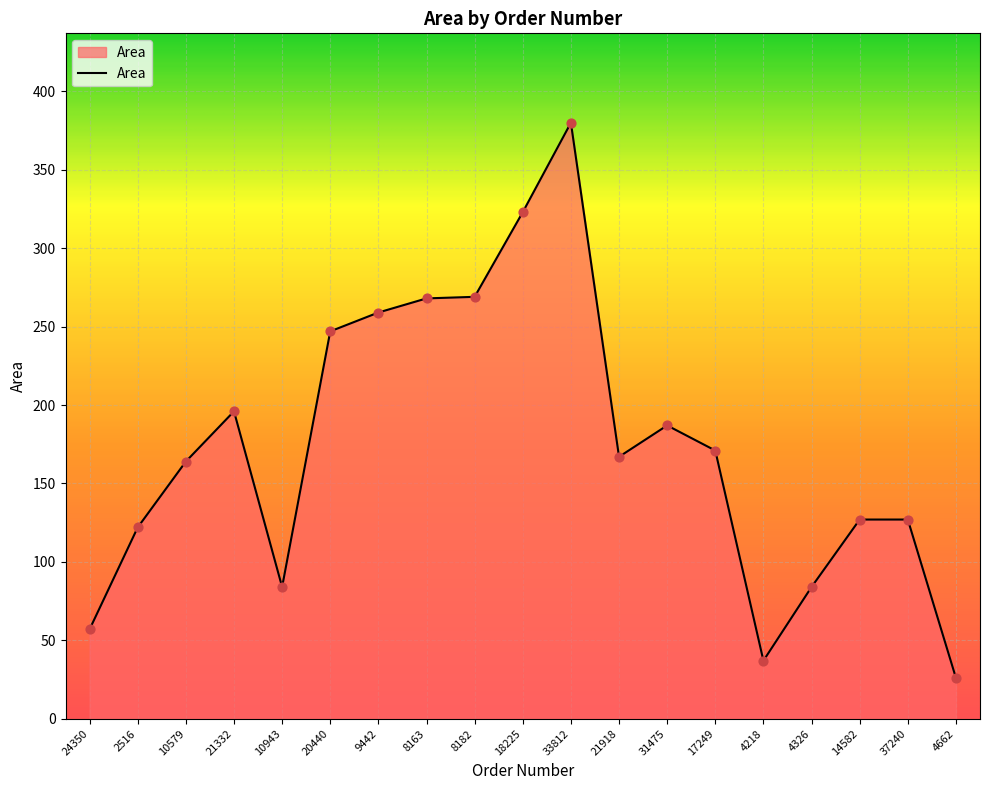

Approximately how many times larger is the value at 37240 compared to 10579?

0.8